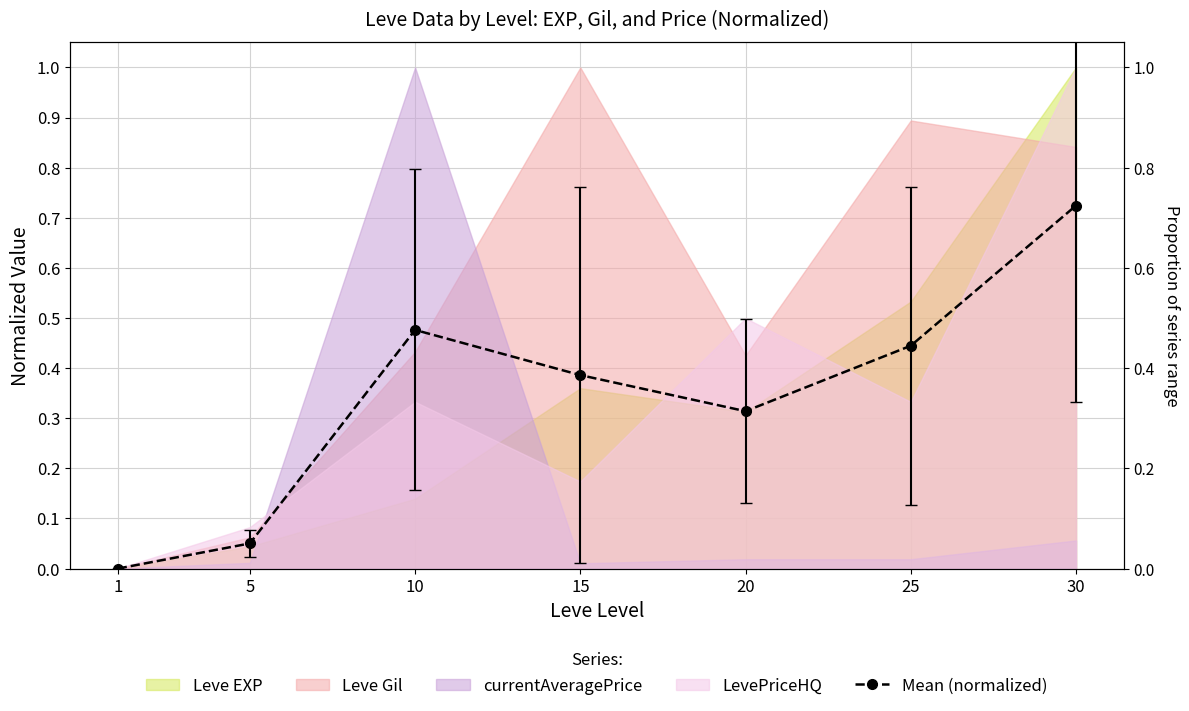

What is the value of the 4th point from the left?

0.4